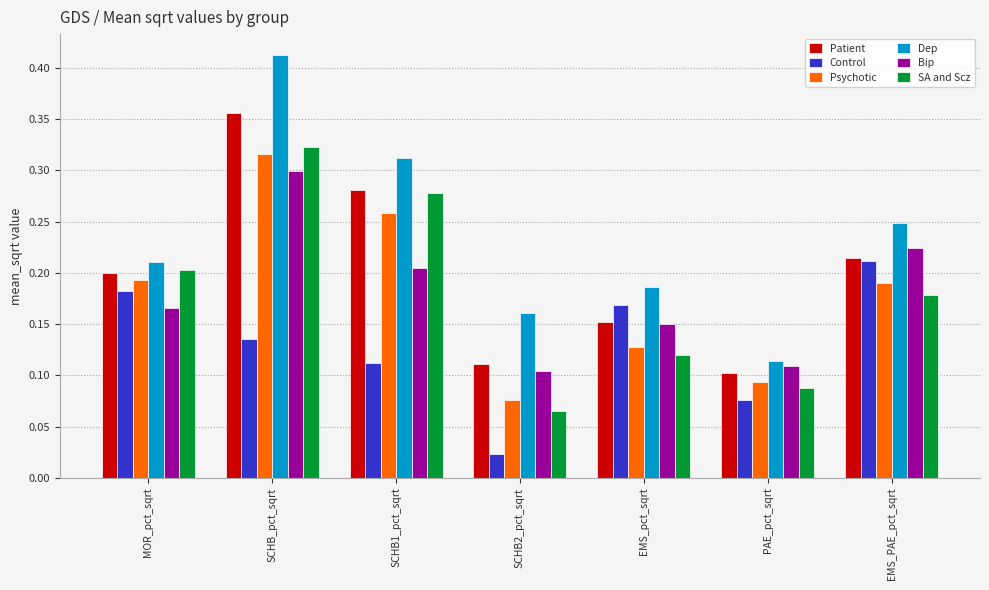

Which series has the largest range (max minus min)?

Dep